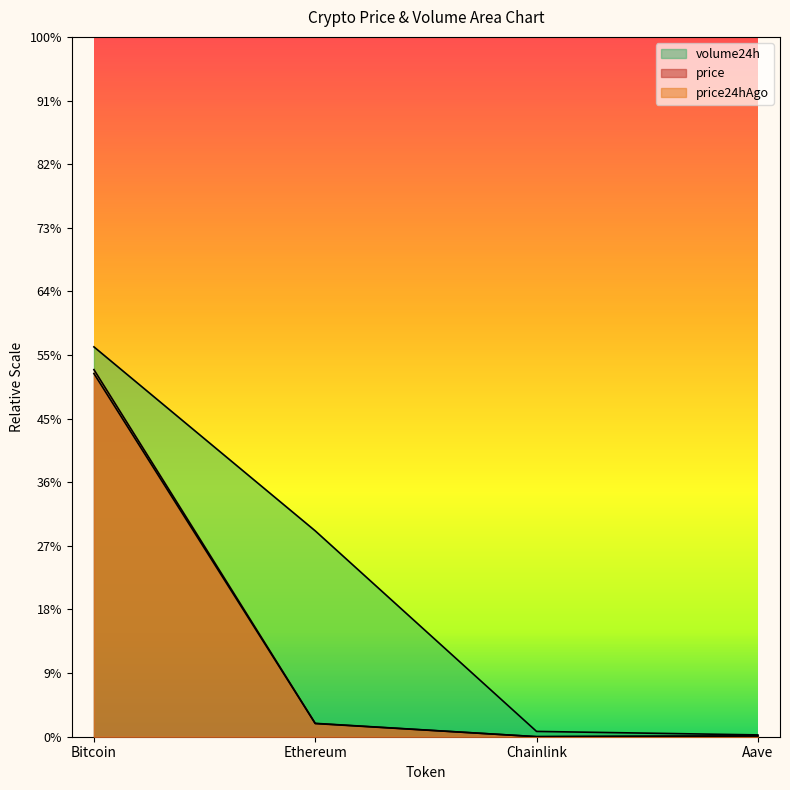

True or false: price has more than 0 points higher than both neighbors.

False